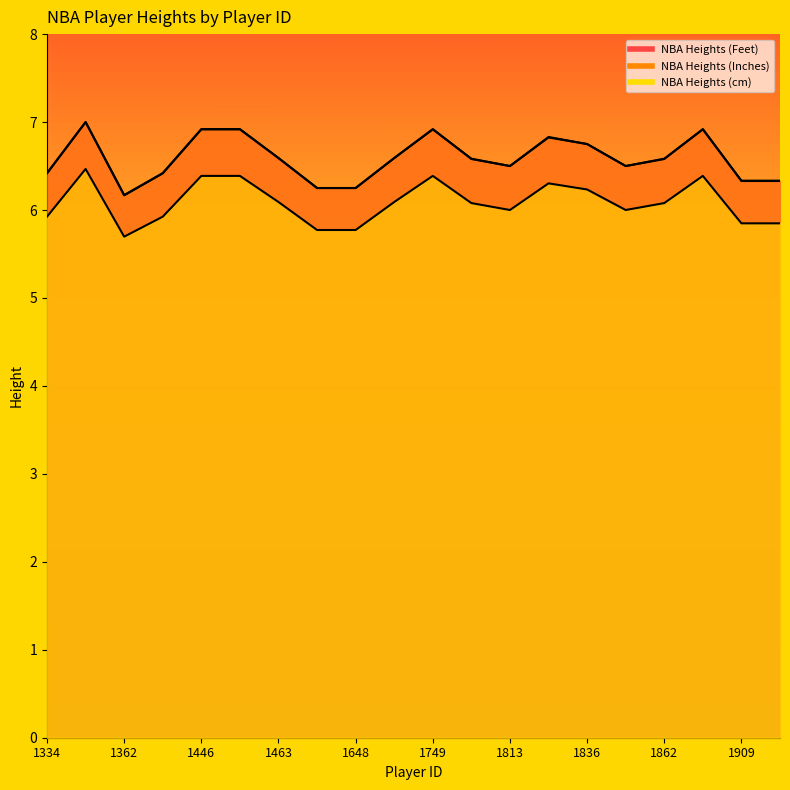

After their last crossing, which series has the higher values: NBA Heights (Feet) or NBA Heights (Inches)?

NBA Heights (Inches)